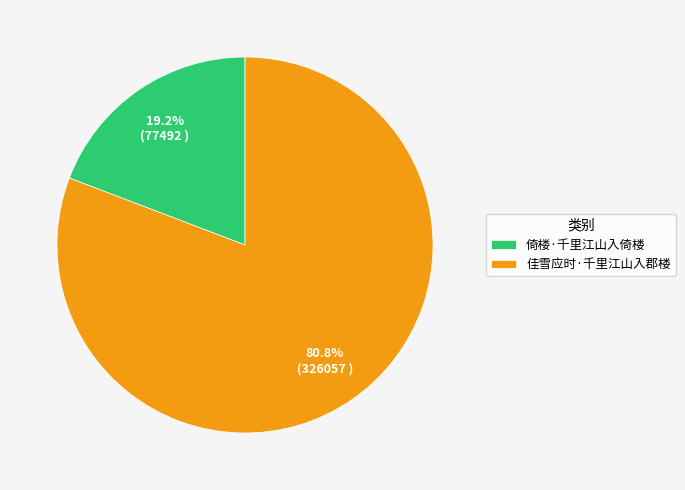

Count the number of slices in the pie.

2